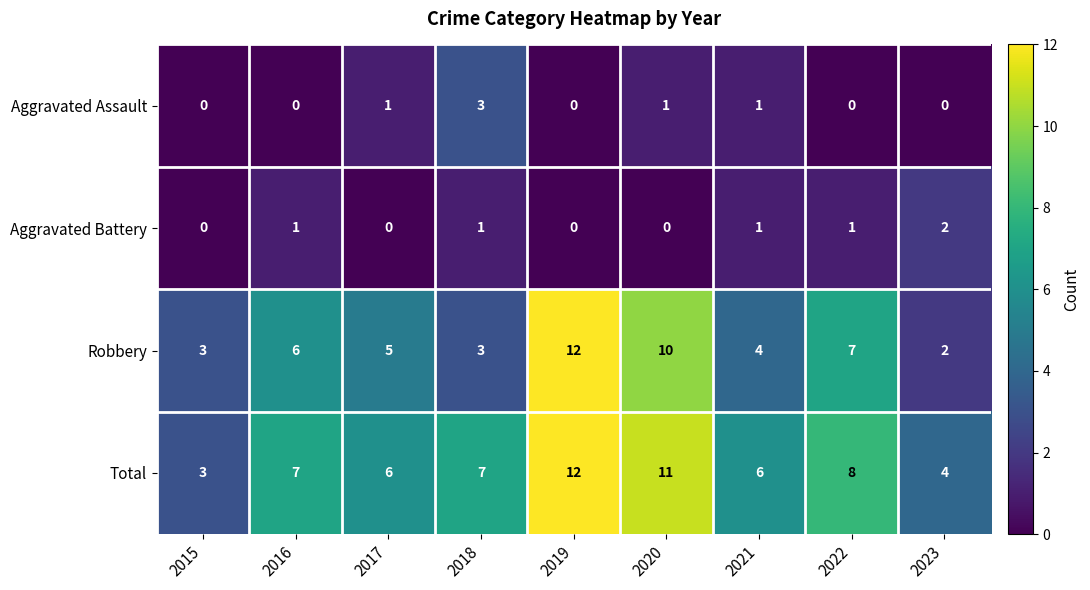

Is it true that Total equals 6 at 2017?

True